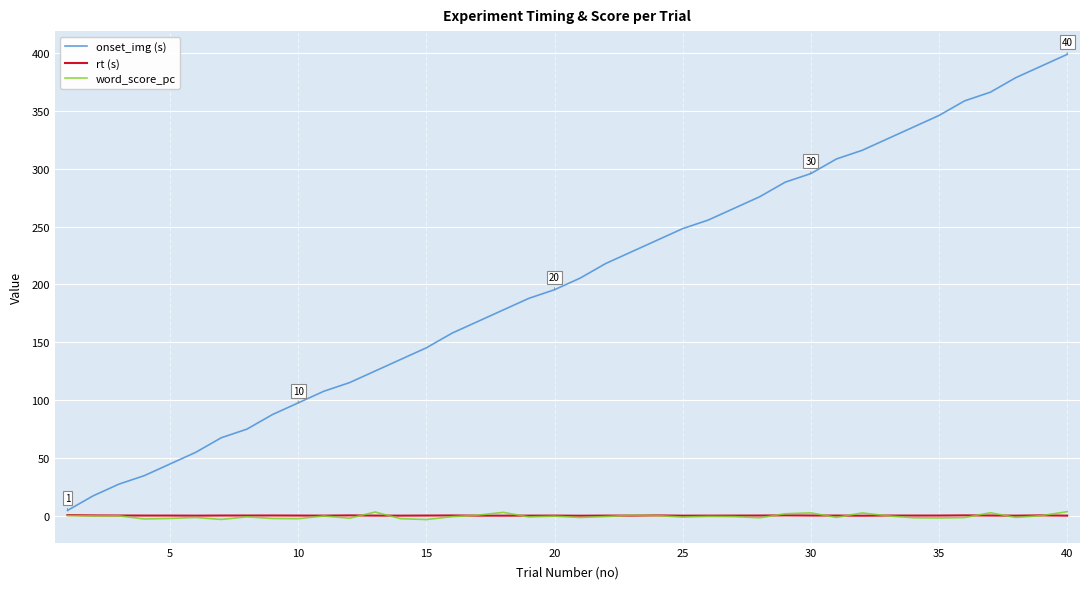

True or false: onset_img (s) and word_score_pc intersect in this chart.

False